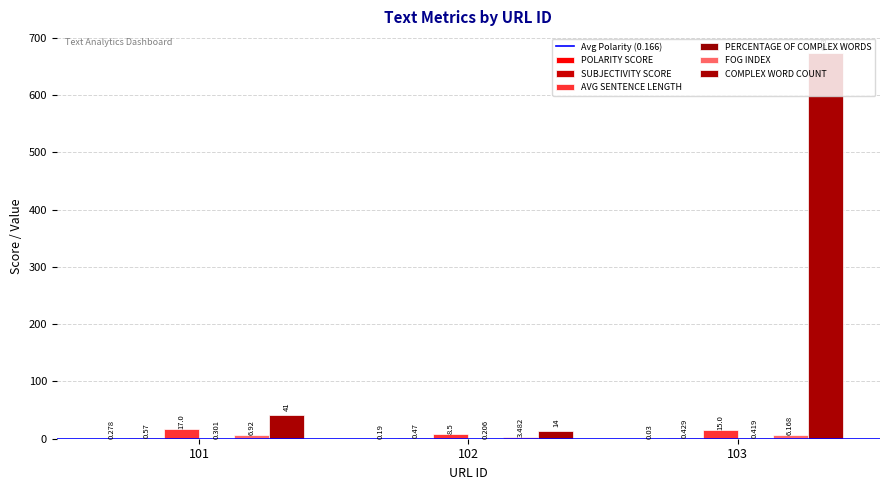

Does the chart contain stacked bars?

No